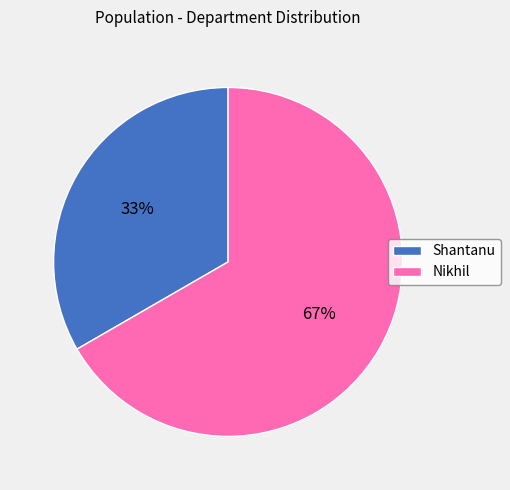

How many slices are in this pie chart?

2